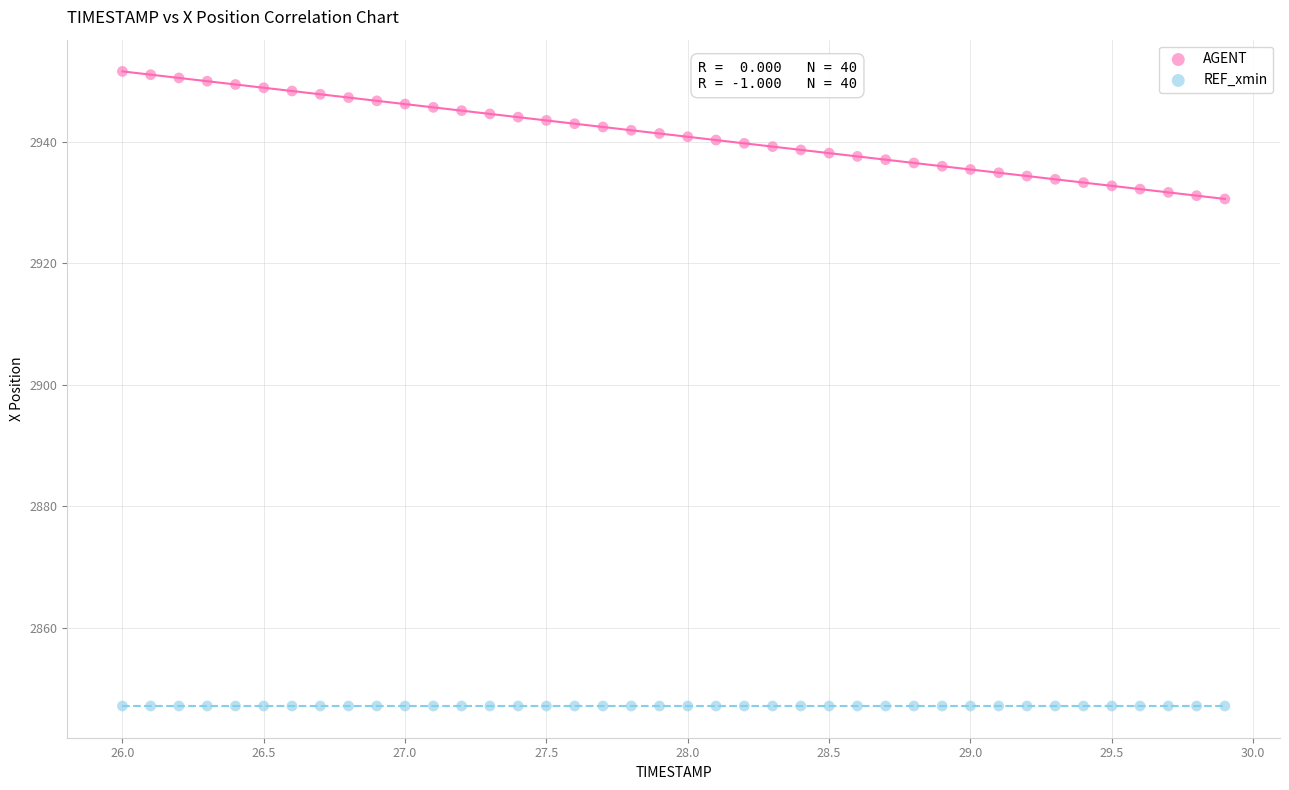

Which series contains the highest Y value?

AGENT